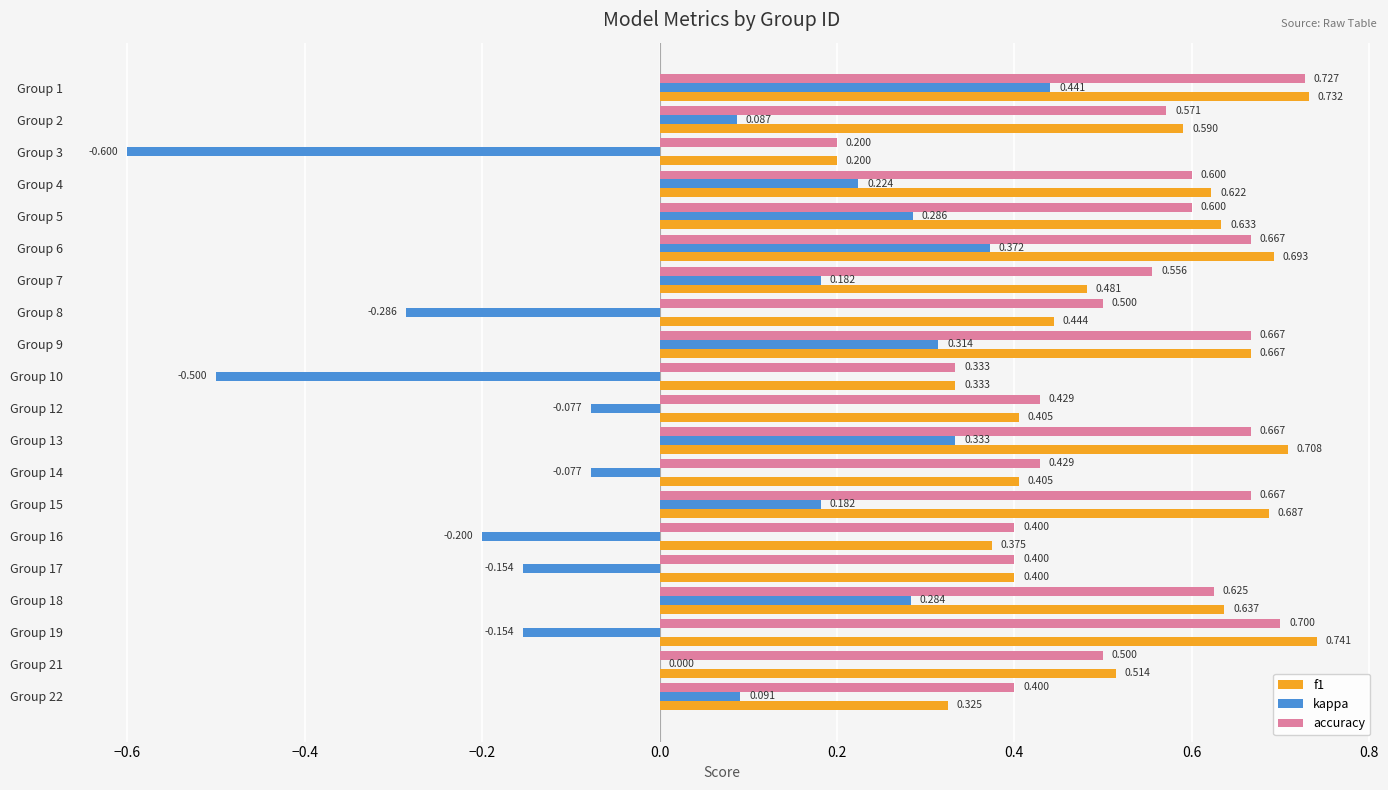

Between Group 3 and Group 18, which series saw the biggest shift?

kappa